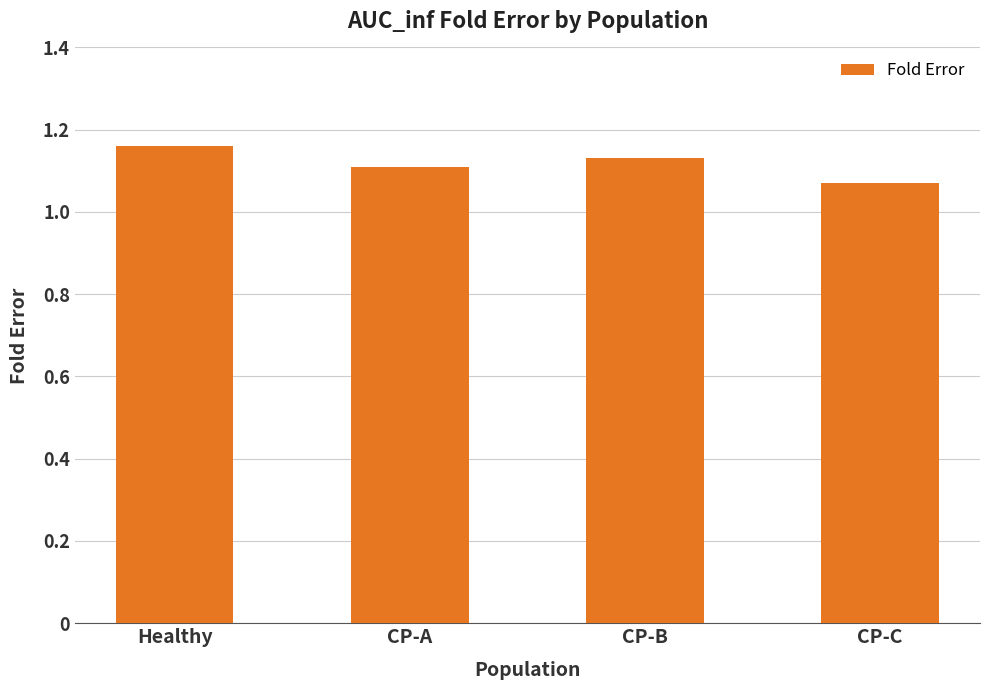

Rank the categories by value from lowest to highest.

CP-C, CP-A, CP-B, Healthy